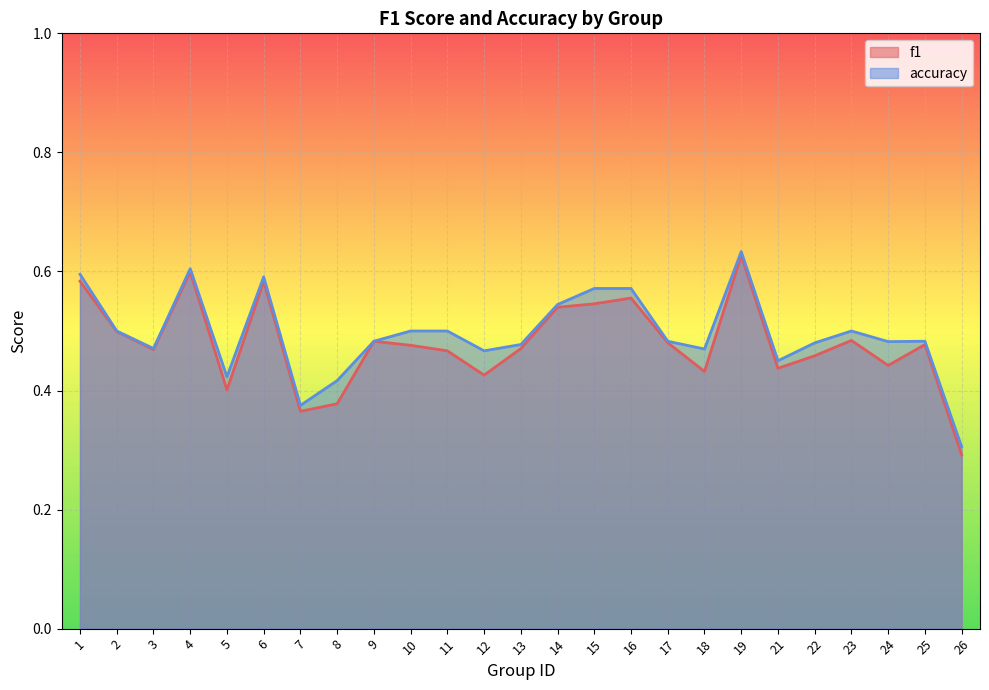

Rank the series at 11 from lowest to highest value.

f1, accuracy